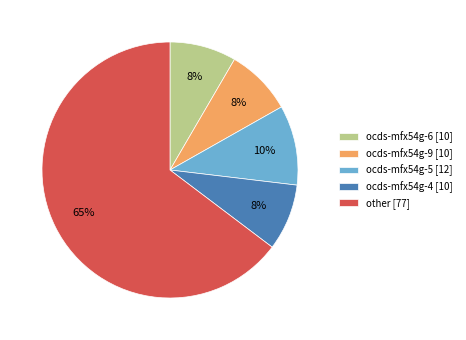

What percentage is the ocds-mfx54g-5 [12] slice, to the nearest percent?

10%